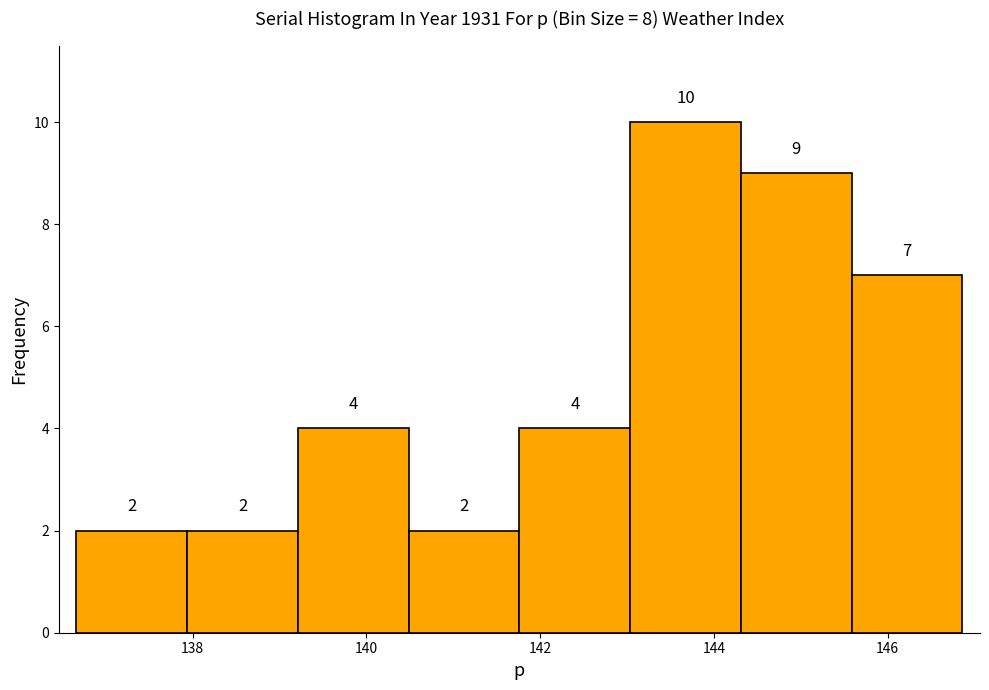

Reading left to right, list every bar in this chart as the range it spans on the x-axis followed by its height. The bar edges are not printed on the chart, so give them approximately, as read against the axis.

136.6 to 138.0: 2
138.0 to 139.2: 2
139.2 to 140.4: 4
140.4 to 141.8: 2
141.8 to 143.0: 4
143.0 to 144.4: 10
144.4 to 145.6: 9
145.6 to 146.8: 7